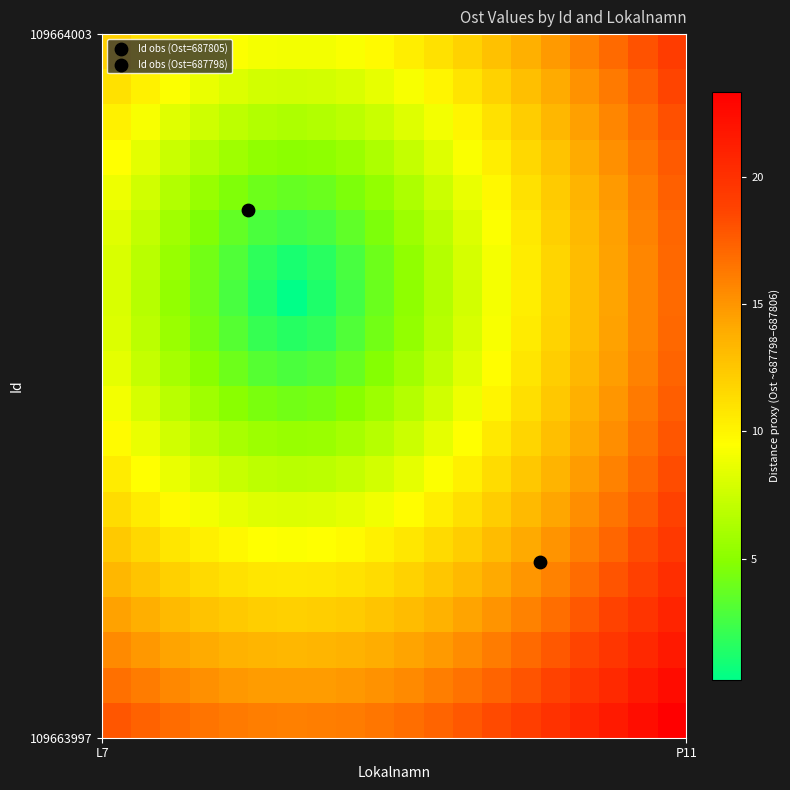

What is the minimum value shown in the chart?

0.2